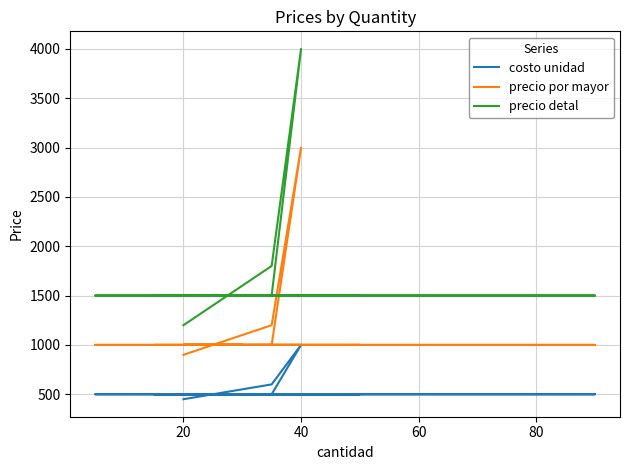

What is the sum of all costo unidad values?

10550